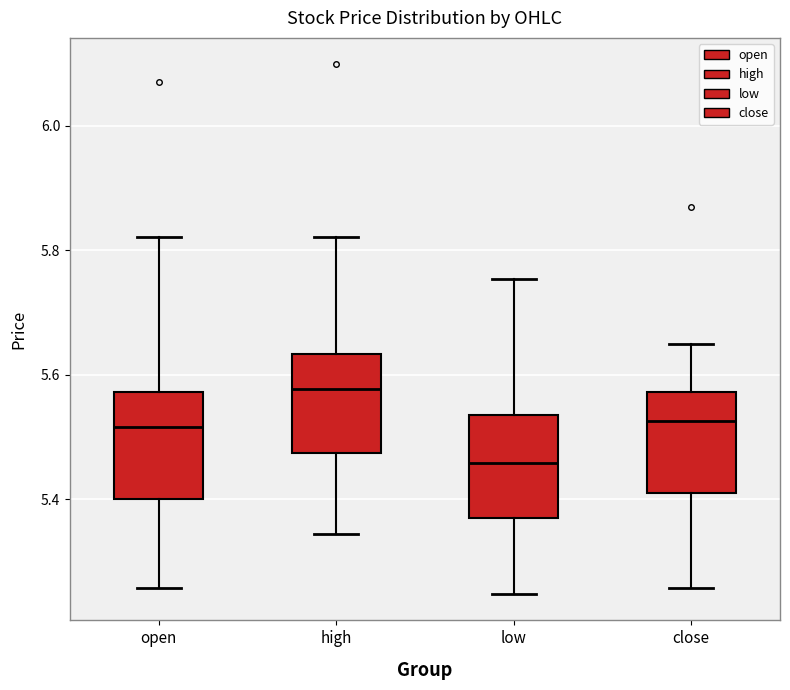

Which box has the lowest median line?

low